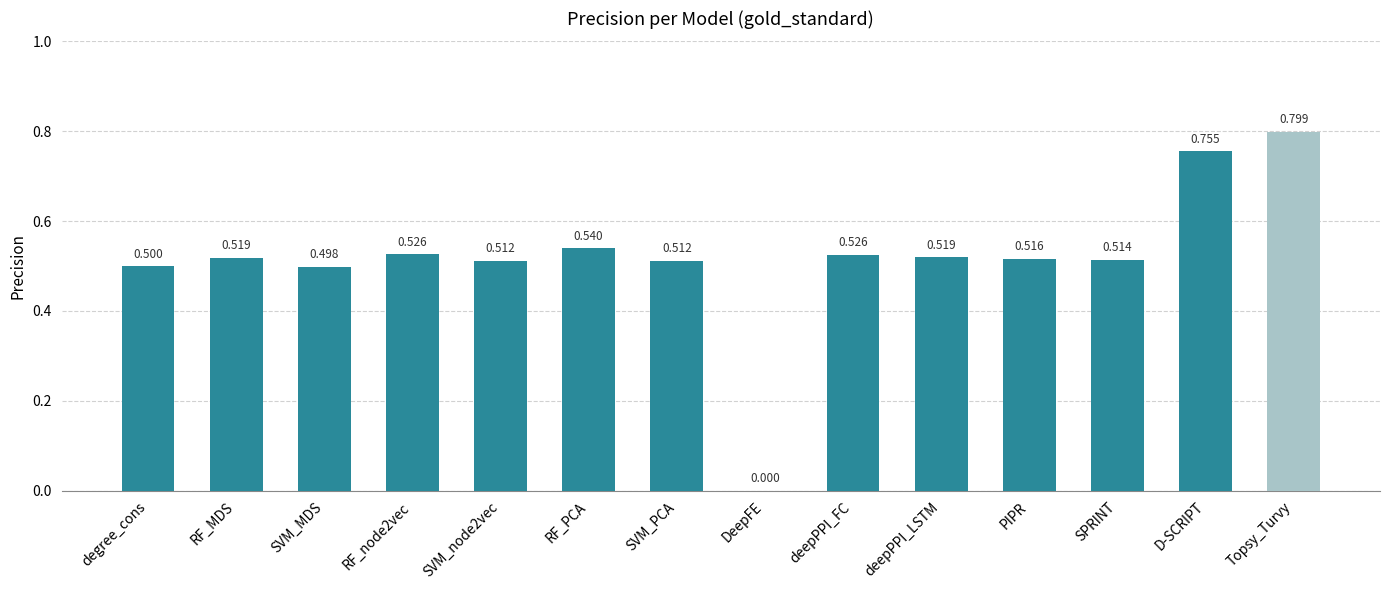

Read the value at deepPPI_LSTM.

0.5